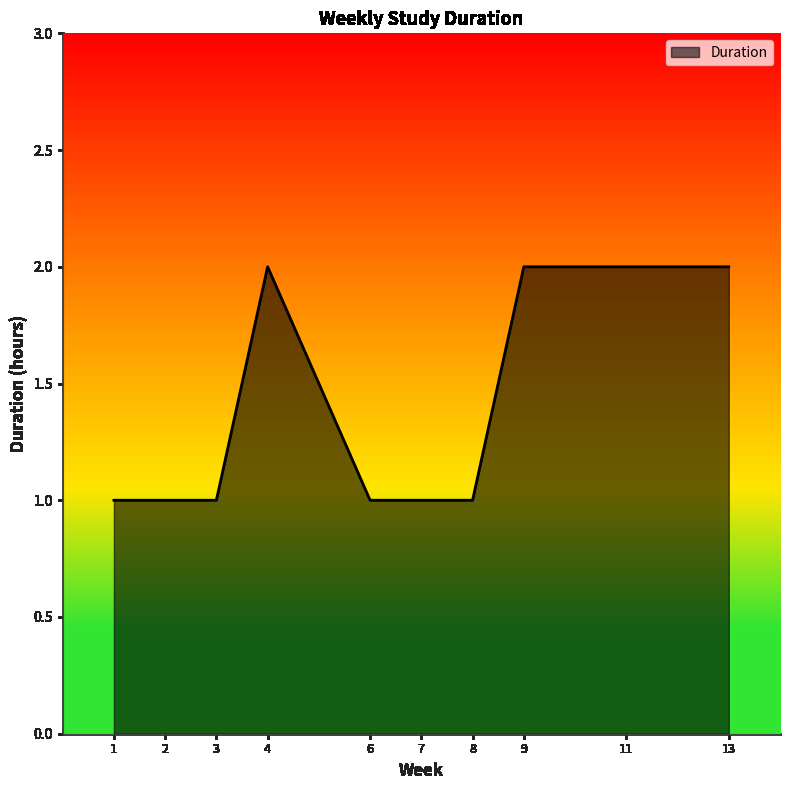

The value at 2 is 0. True or false?

False